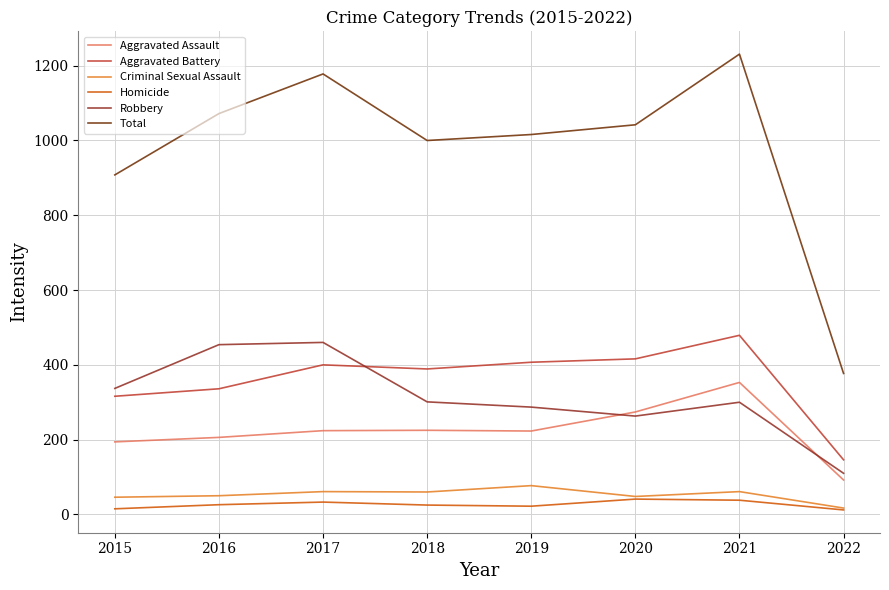

Which category has the highest value in the Total series?

2021